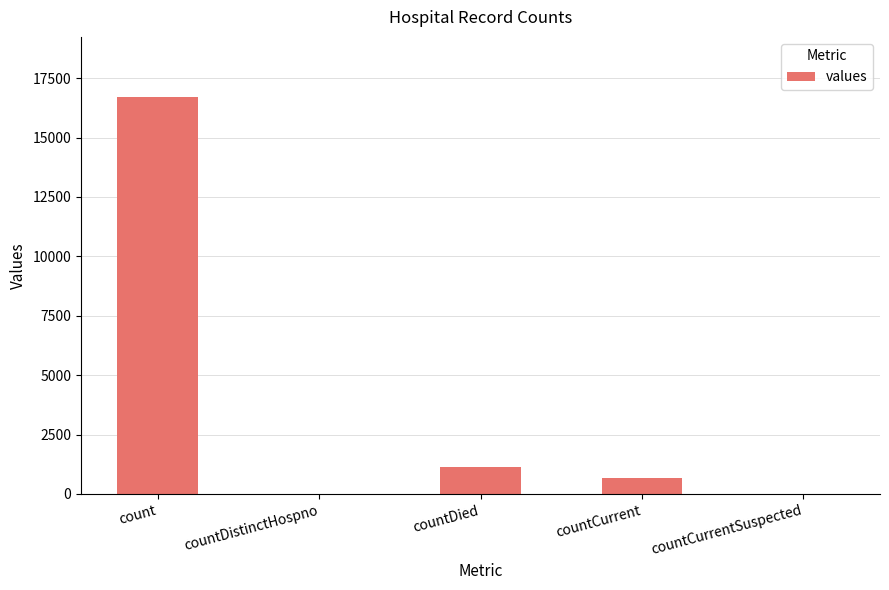

What is the sum of all values?

18539